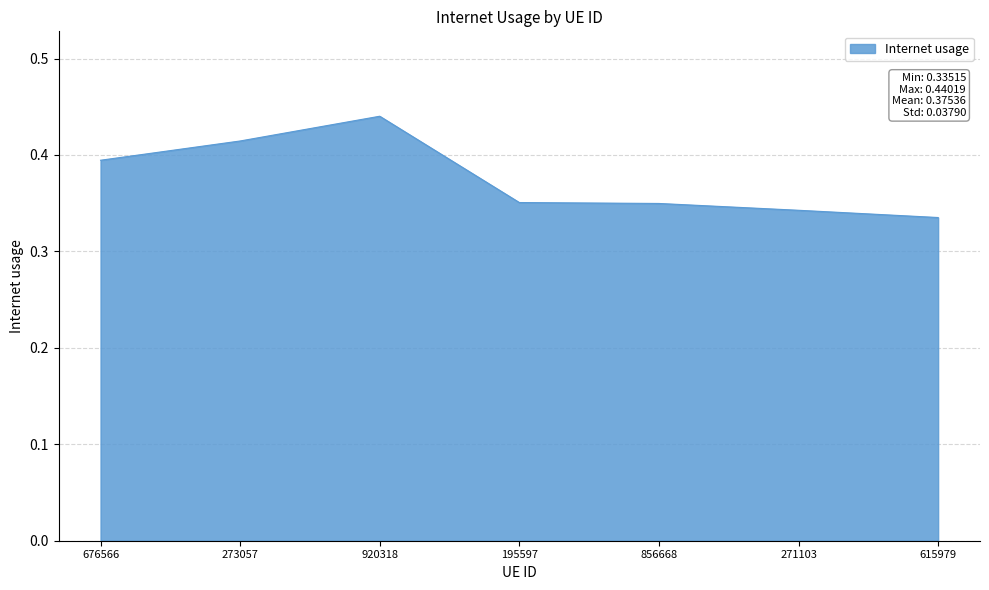

True or false: there are more than 0 points higher than both neighbors.

True